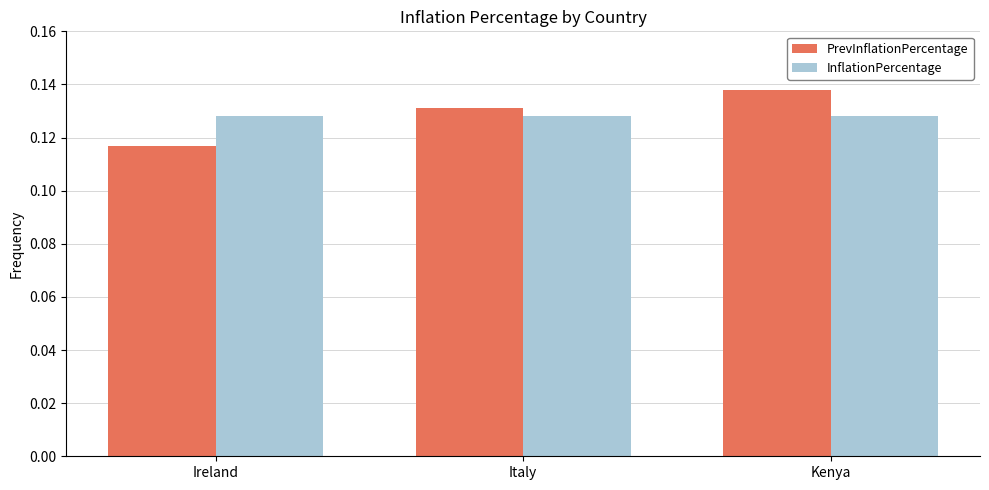

What is the sum of all InflationPercentage values?

0.4